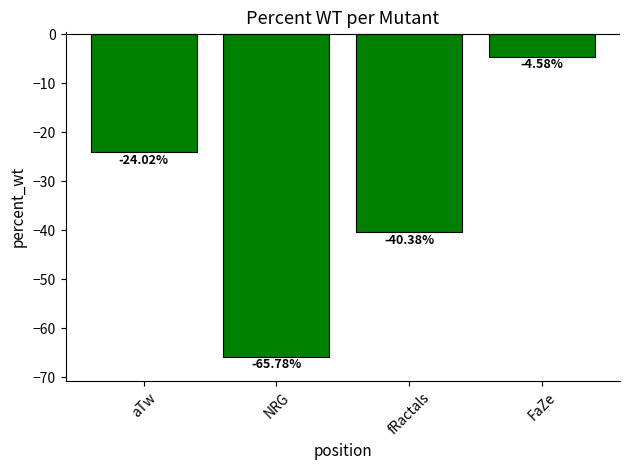

Which label corresponds to the largest value in the chart?

FaZe